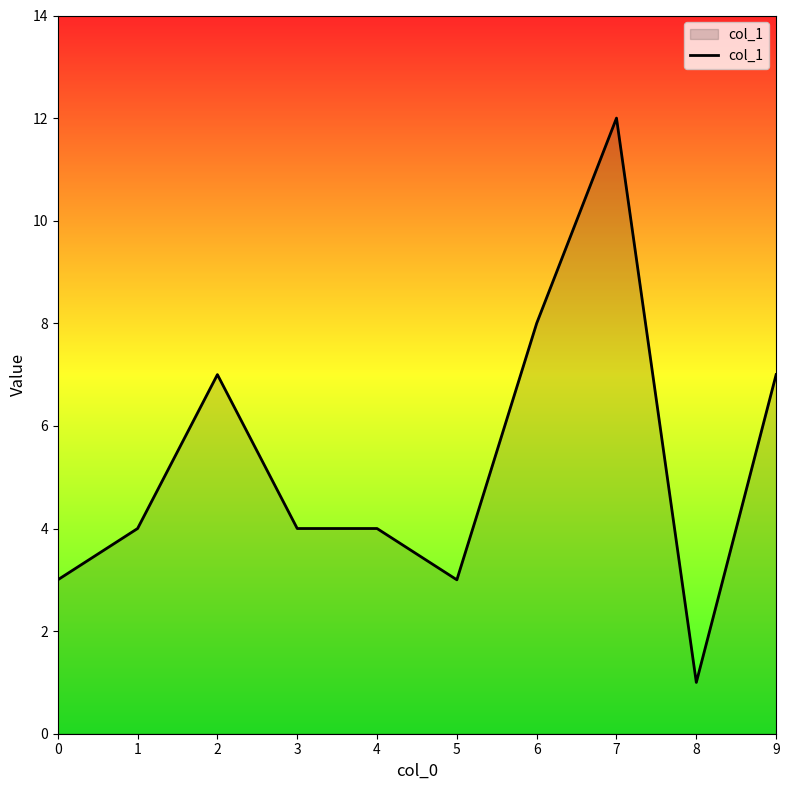

What is the difference between the maximum and minimum values?

11